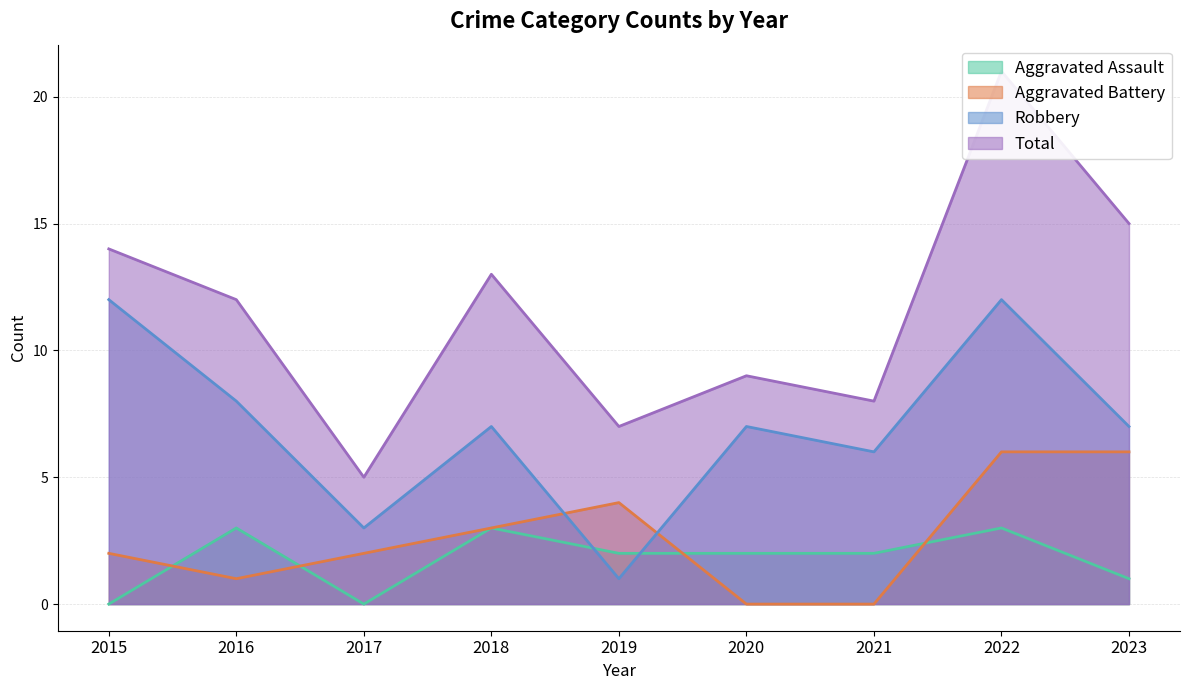

What is the value of the Aggravated Assault point at the 9th from the left?

1